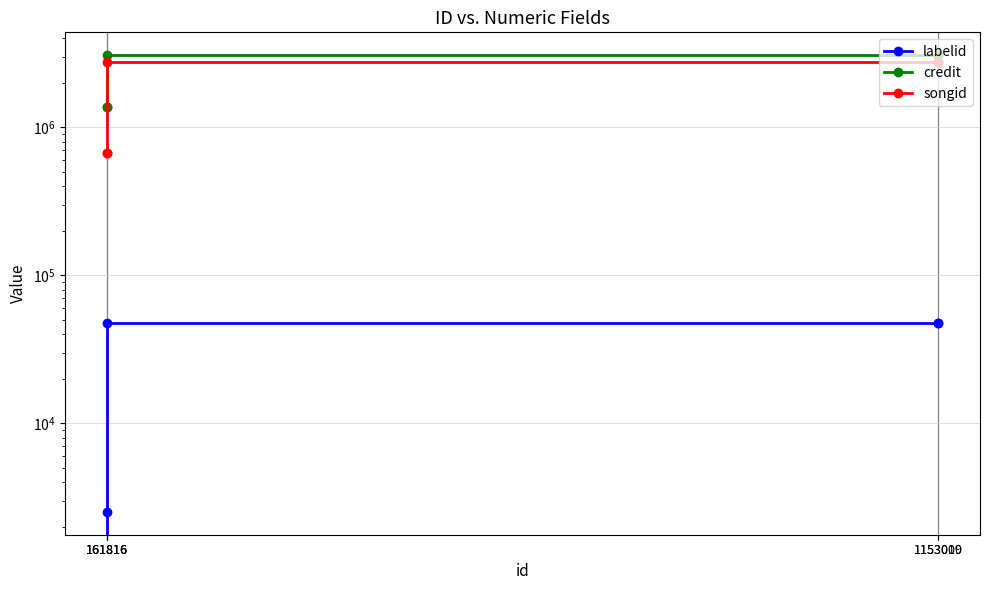

True or false: credit and labelid intersect in this chart.

False